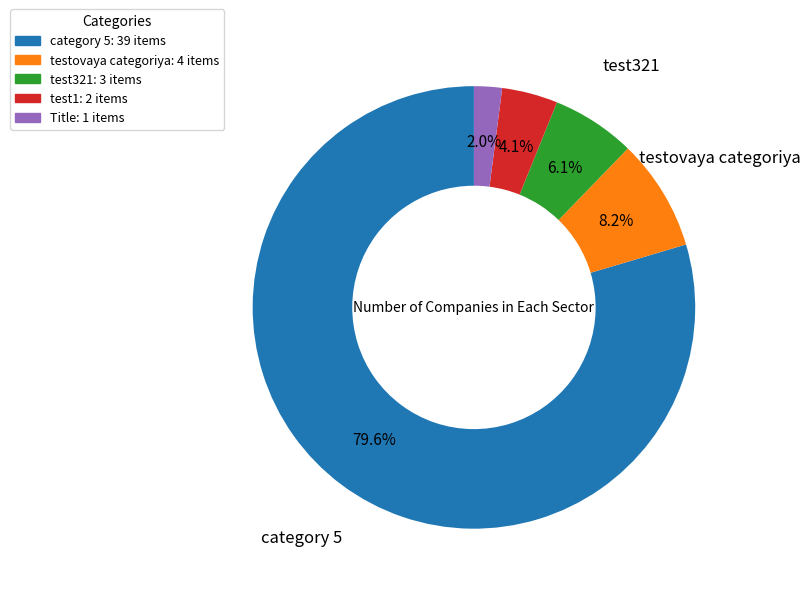

Is there a majority slice in this chart?

Yes